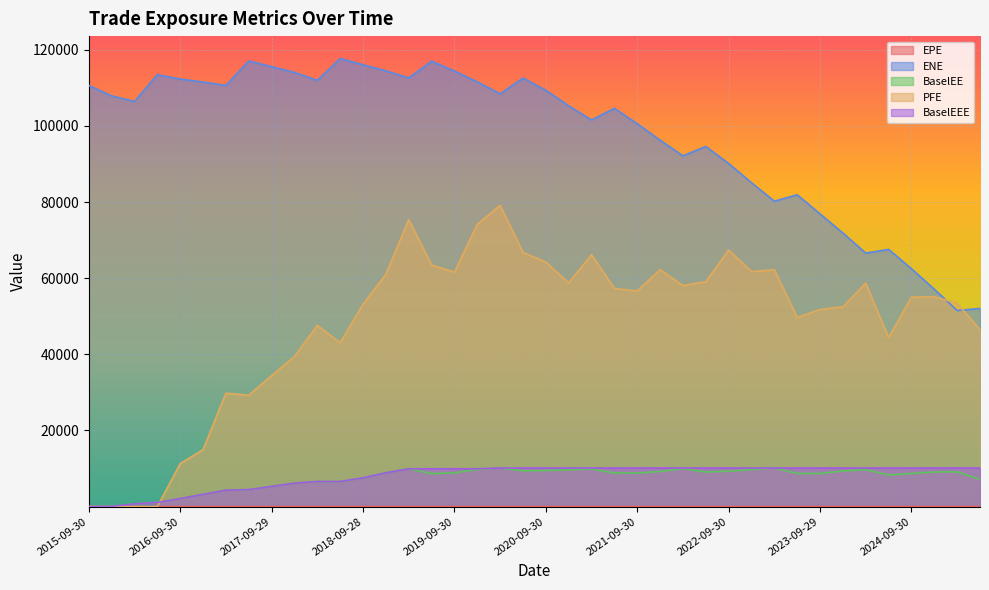

At which label does PFE first exceed 55128?

2018-12-31